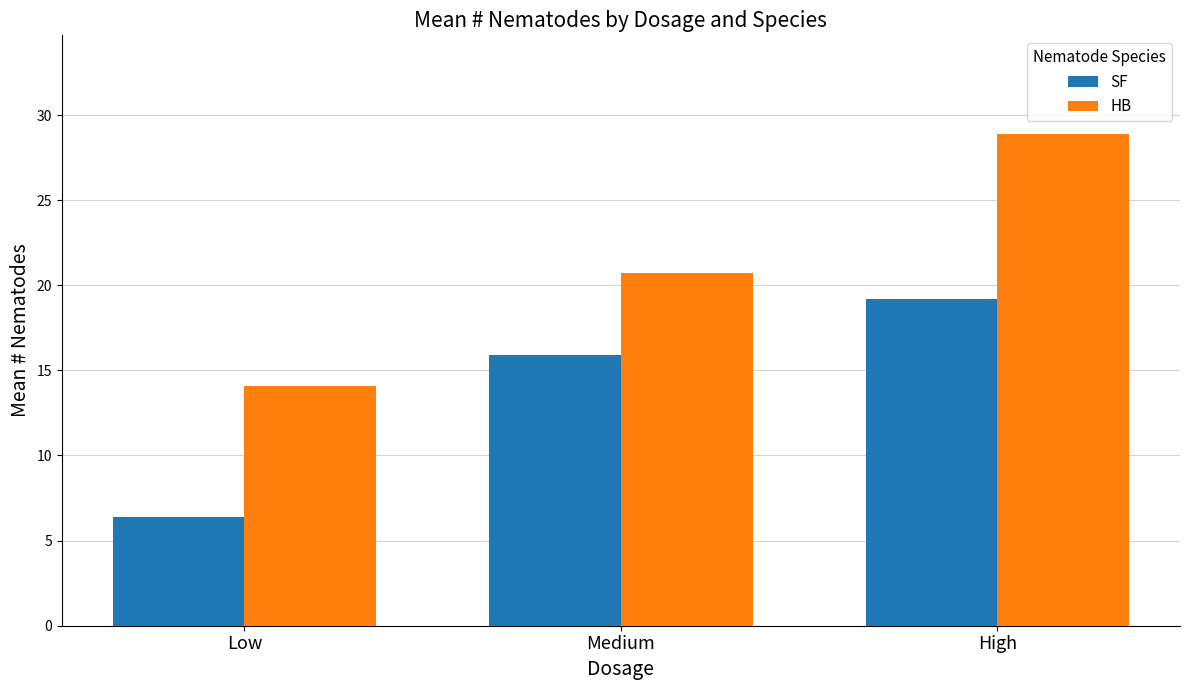

Rank the series at High from highest to lowest value.

HB, SF